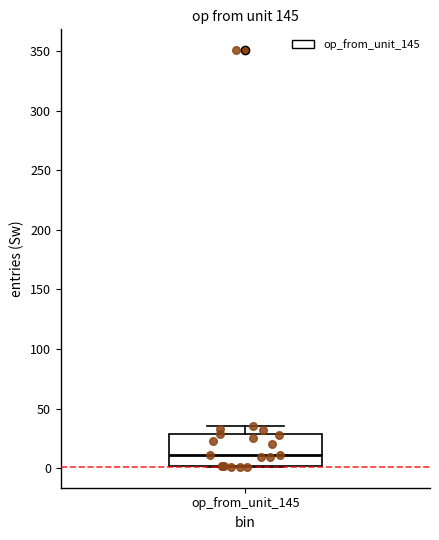

Transcribe this box plot: give where the median line is, the range the box spans, and where the two whiskers end, as read against the y-axis. The values are not printed on the chart, so give them approximately, as read against the axis.

median 10, box 0 to 30, whiskers 0 to 35